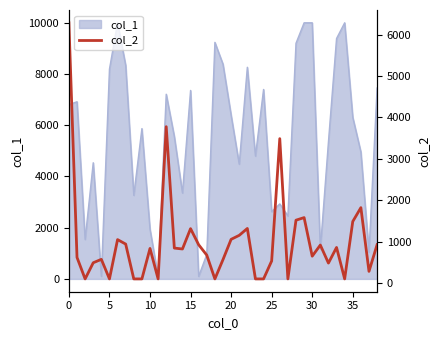

What is the value of the 1st point from the left?

6285.0